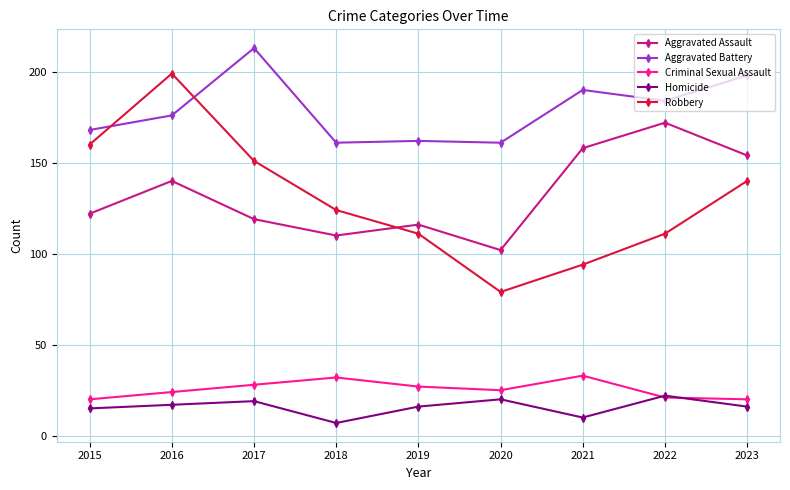

Where is Aggravated Assault nearest to the value 137?

2016